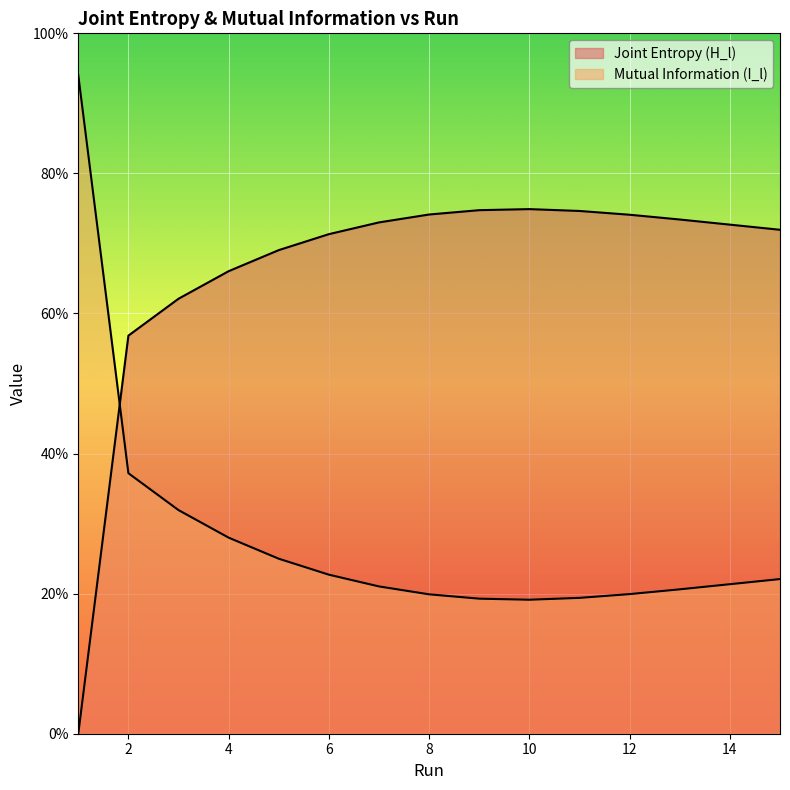

True or false: Mutual Information (I_l) has a value of 0.2 at 10.

True